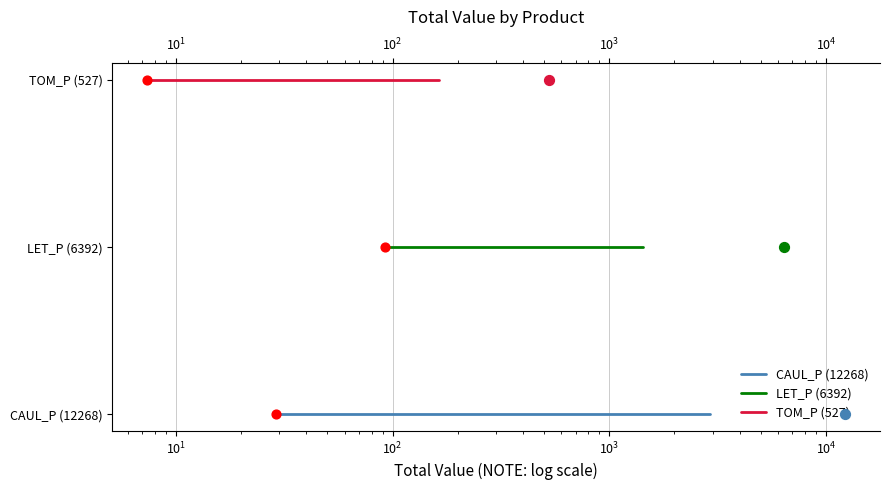

What are all the series names shown in the legend?

CAUL_P (12268), LET_P (6392), TOM_P (527)